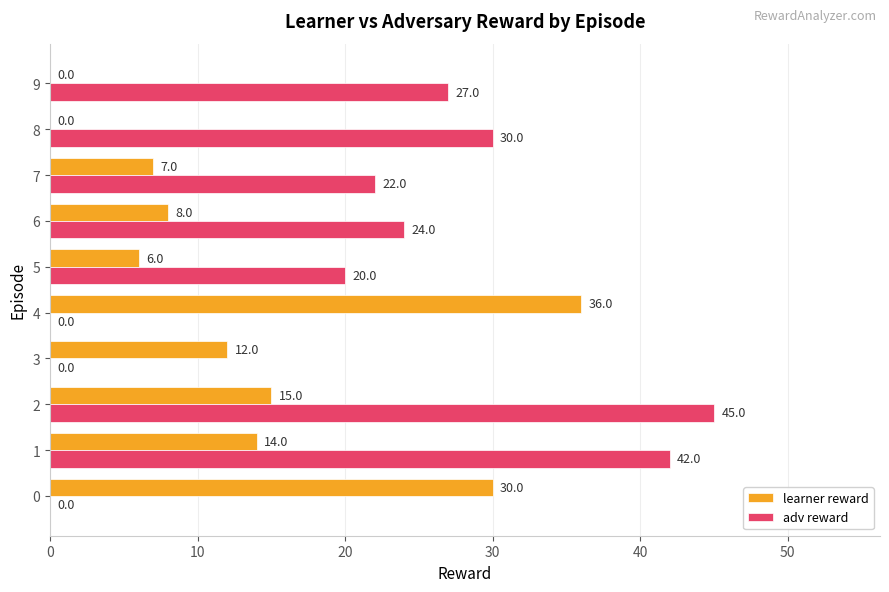

Is the value of adv reward at 0 greater than the value of learner reward at 2?

No